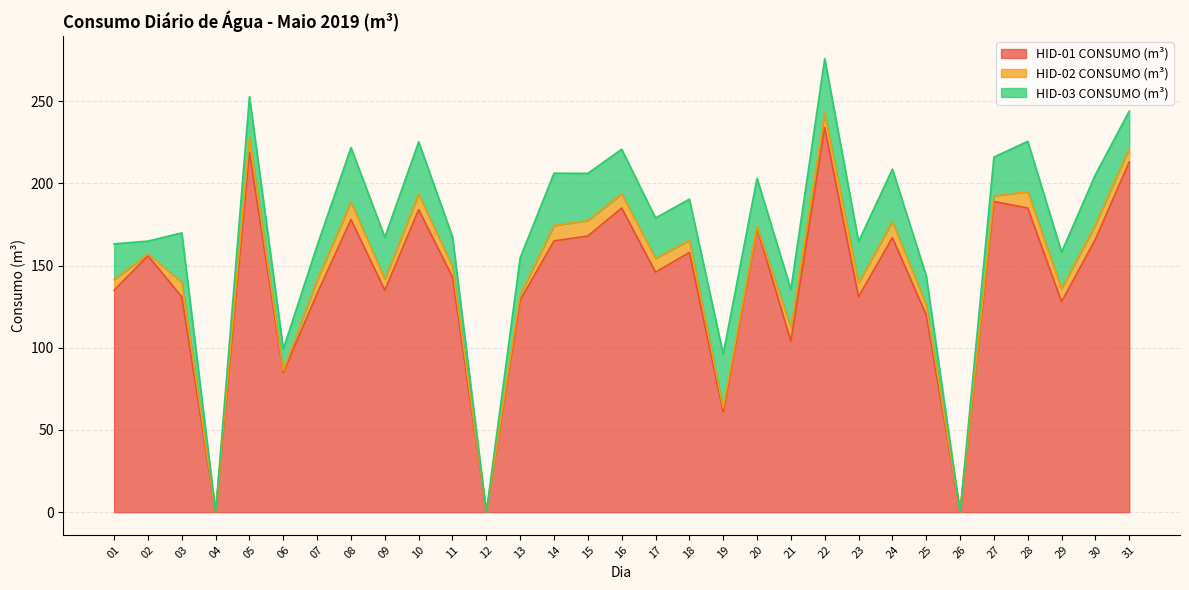

Does the chart have visible grid lines?

Yes